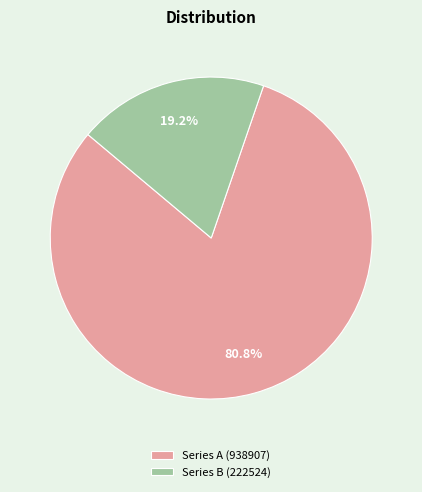

Between Series A (938907) and Series B (222524), which is larger?

Series A (938907)